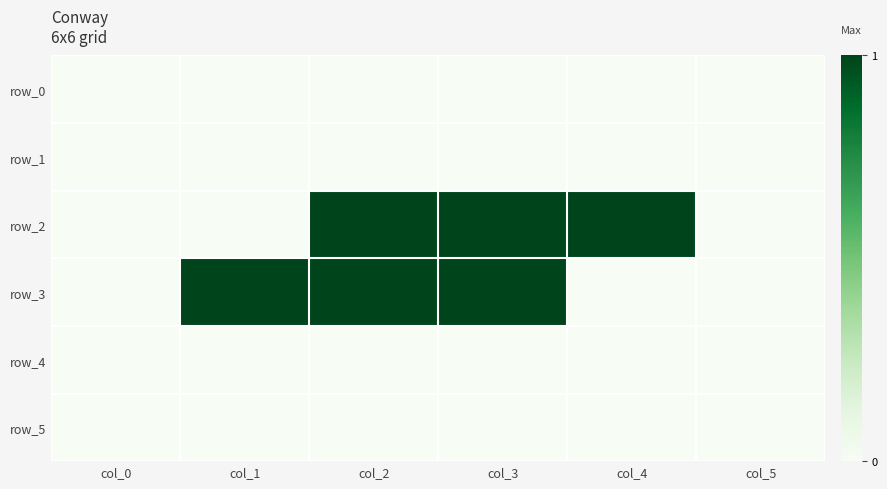

Rank the series at col_5 from lowest to highest value.

row_0, row_1, row_2, row_3, row_4, row_5